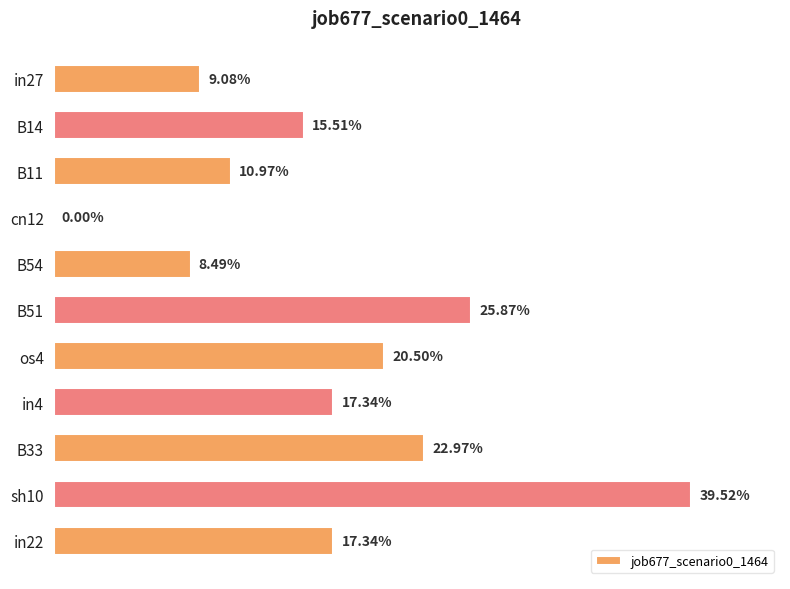

Are the bars horizontal?

Yes